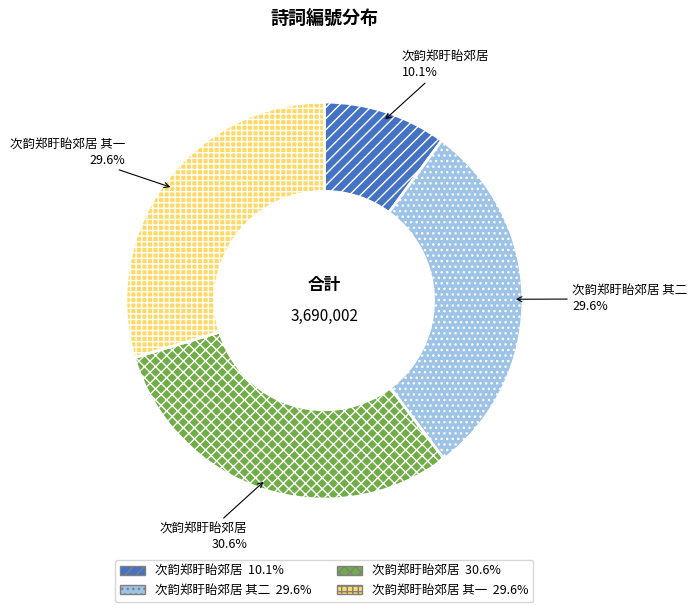

How many slices are in this pie chart?

4